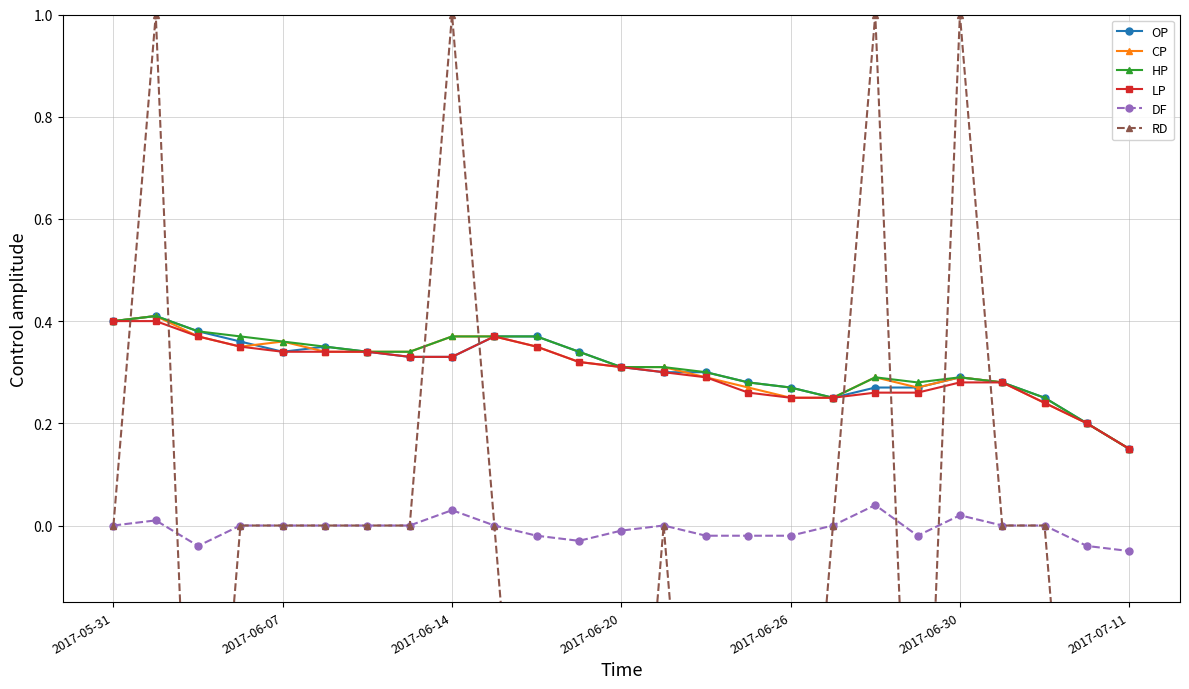

What is the spread (max minus min) of values at 15?

1.3